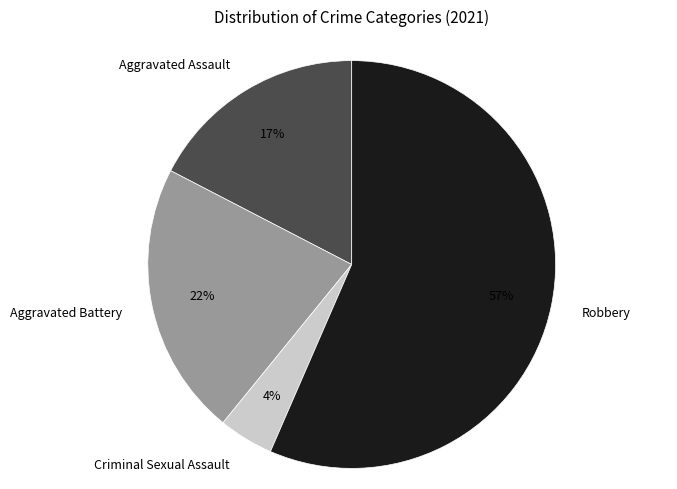

Which slice is the largest?

Robbery